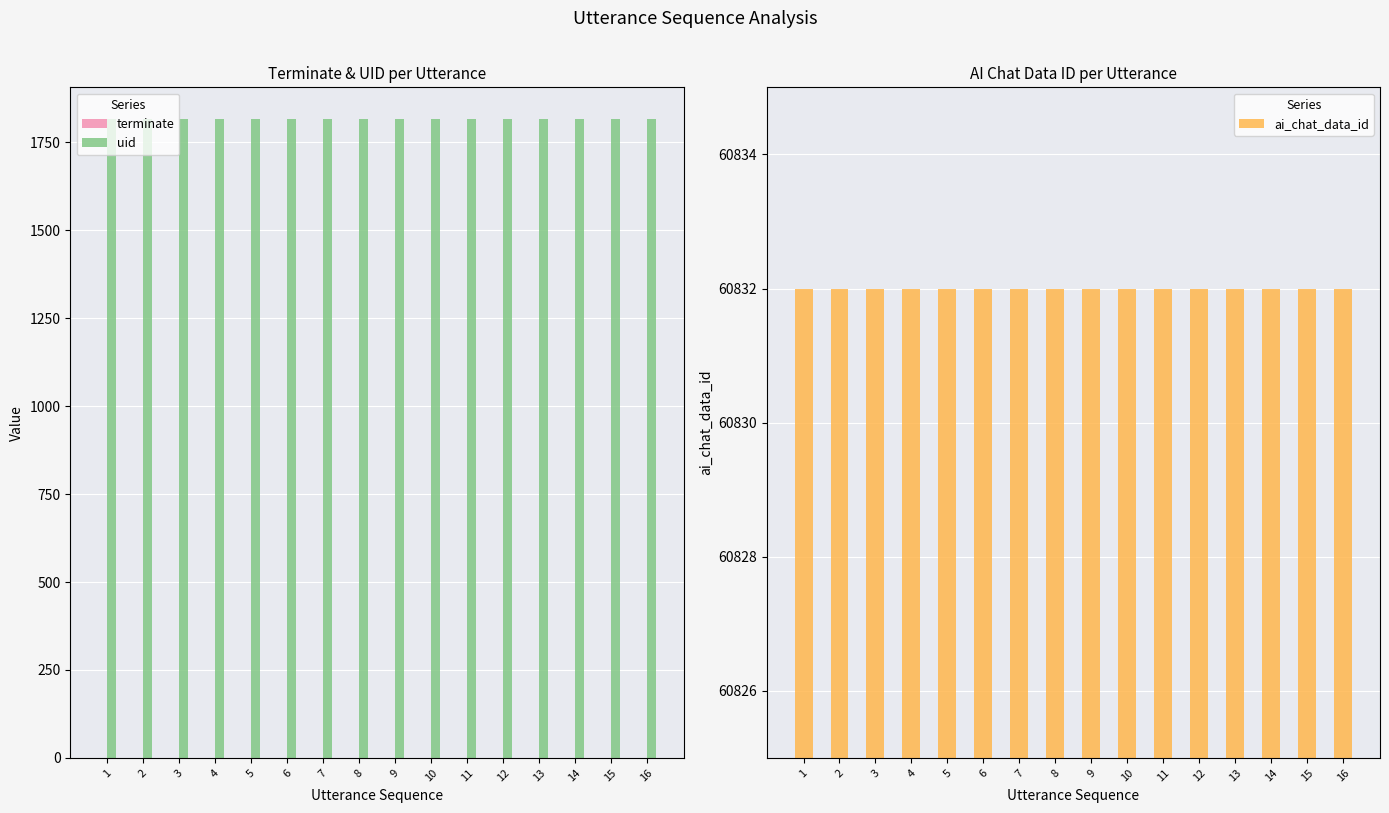

Is it true that uid equals 2675 at 7?

False